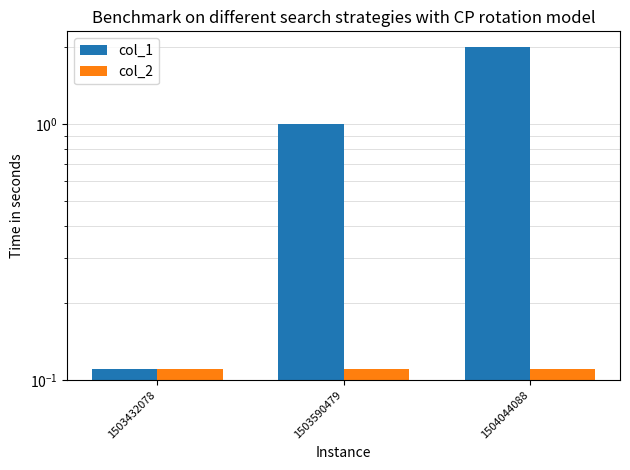

The value of col_2 at 1504044088 is 0.1. True or false?

True